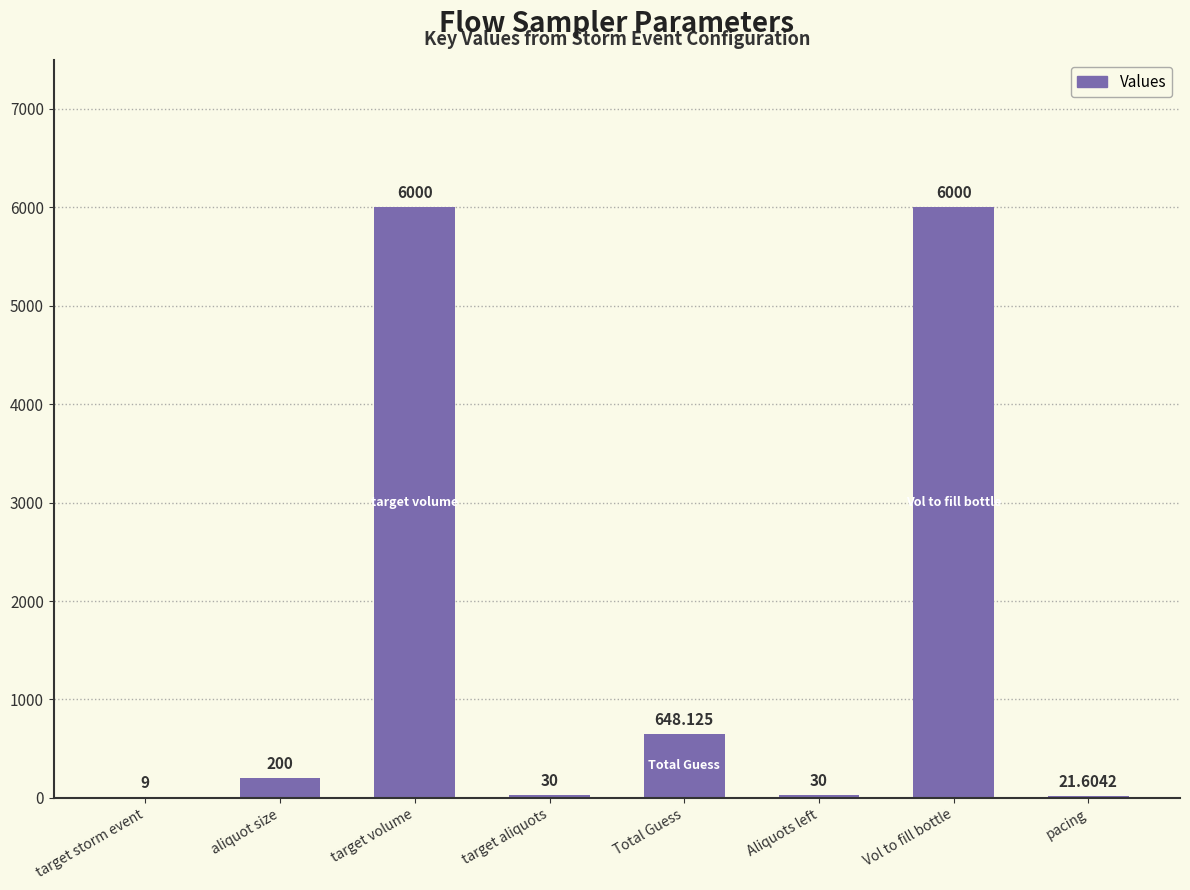

The chart shows a value of 200.0 at aliquot size. True or false?

True